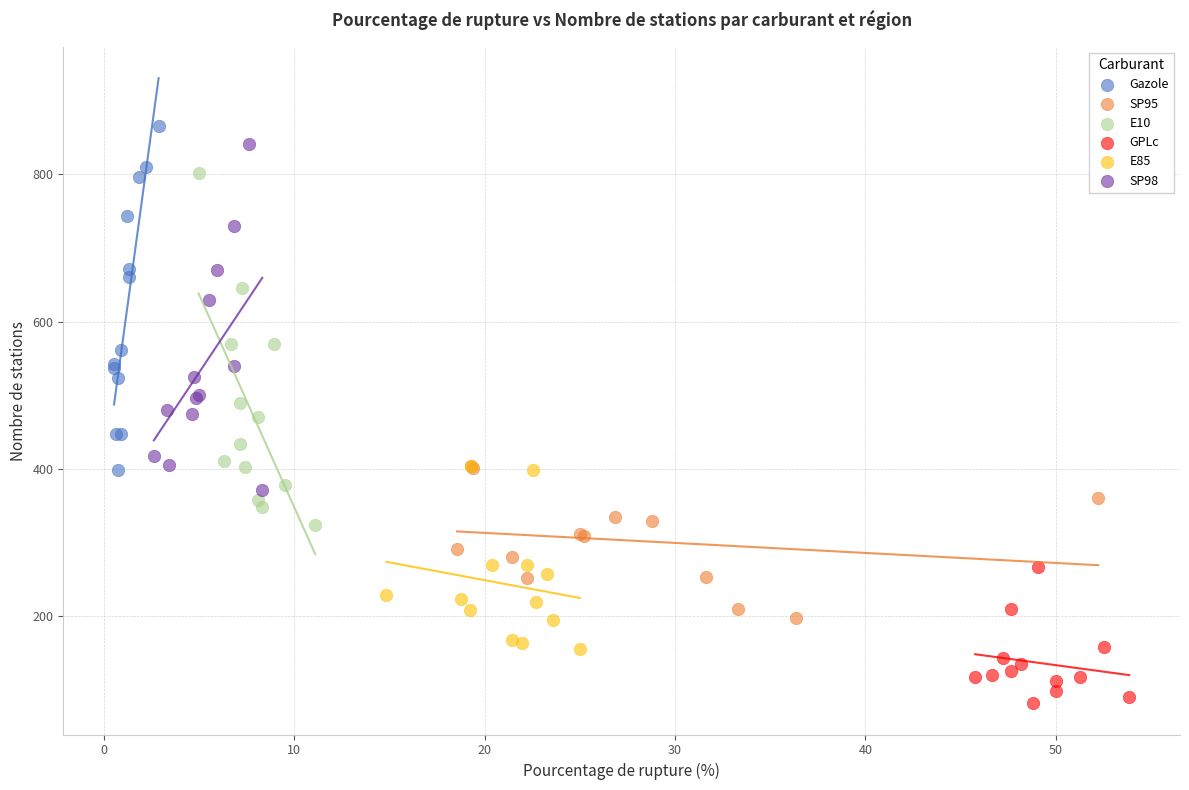

Which series has the largest Y range (max minus min)?

E10